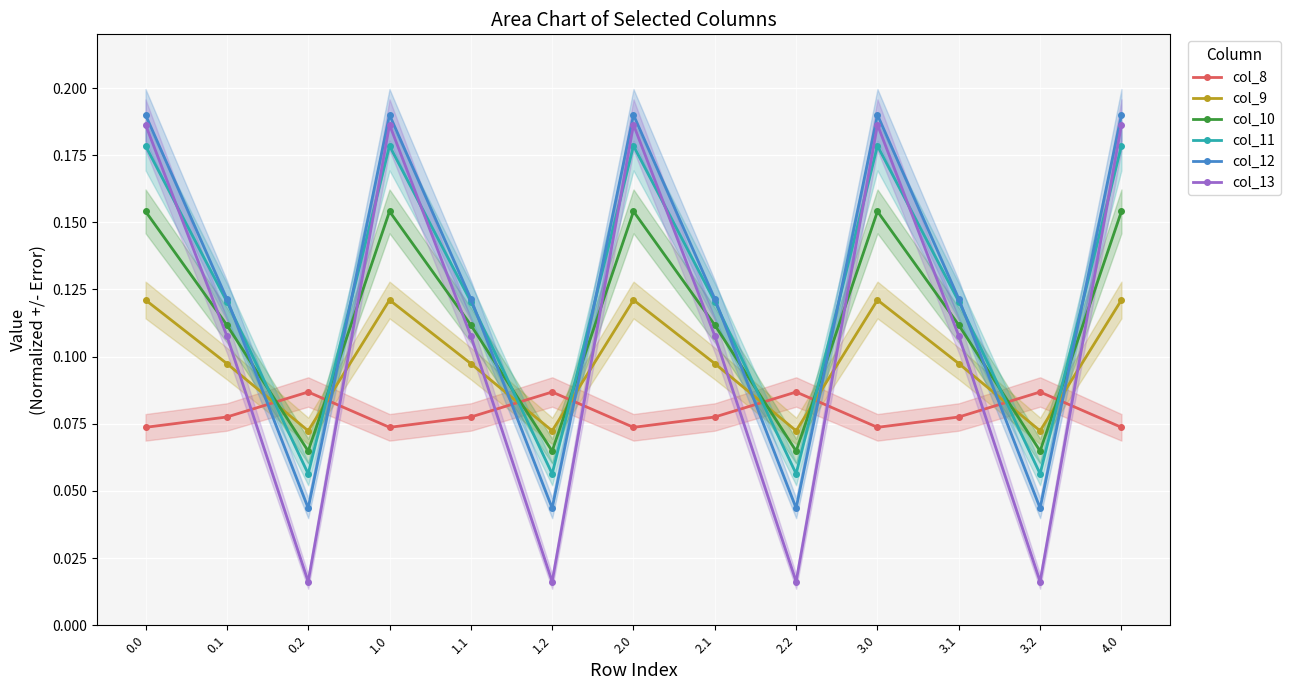

What is the difference between the highest and lowest values at 3.2?

0.1